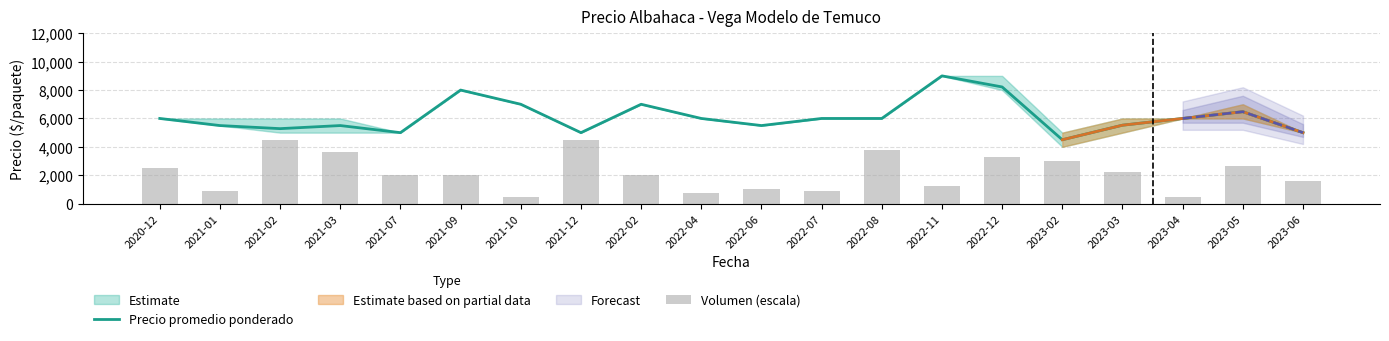

Reading right to left, extract all data points from this chart.

Precio promedio ponderado: 5000	6476	6000	5525	4500	8219	9000	6000	6000	5500	6000	7000	5000	7000	8000	5000	5500	5283	5500	6000
Volumen (escala): 1625	2625	500	2250	3000	3250	1250	3750	875	1000	750	2000	4500	500	2000	2000	3625	4500	875	2500